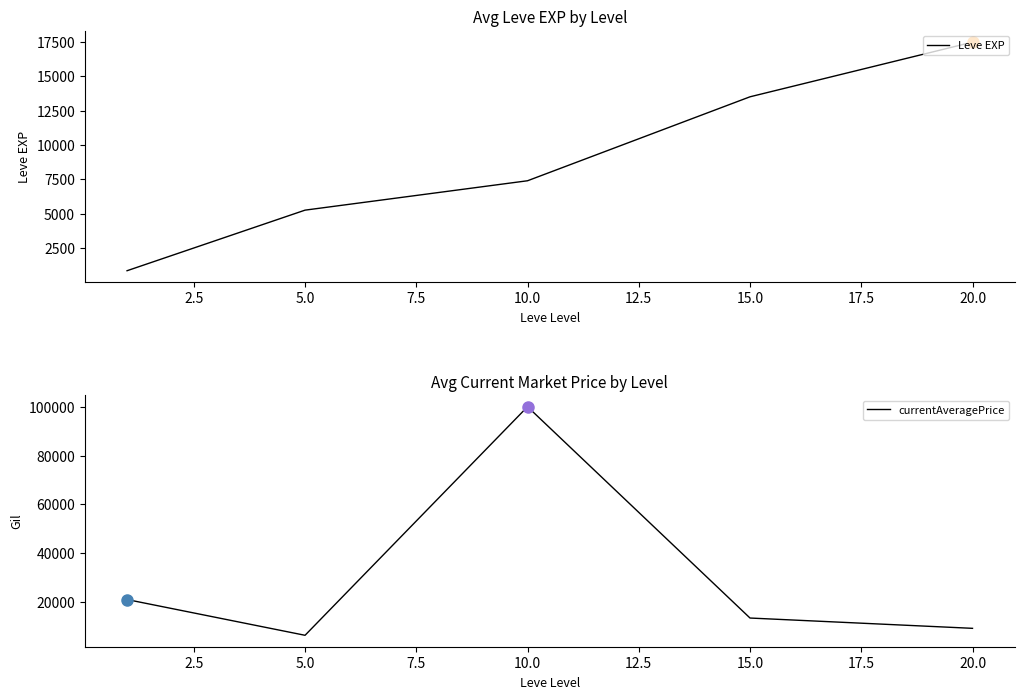

What is the lowest value of the Leve EXP series?

853.3